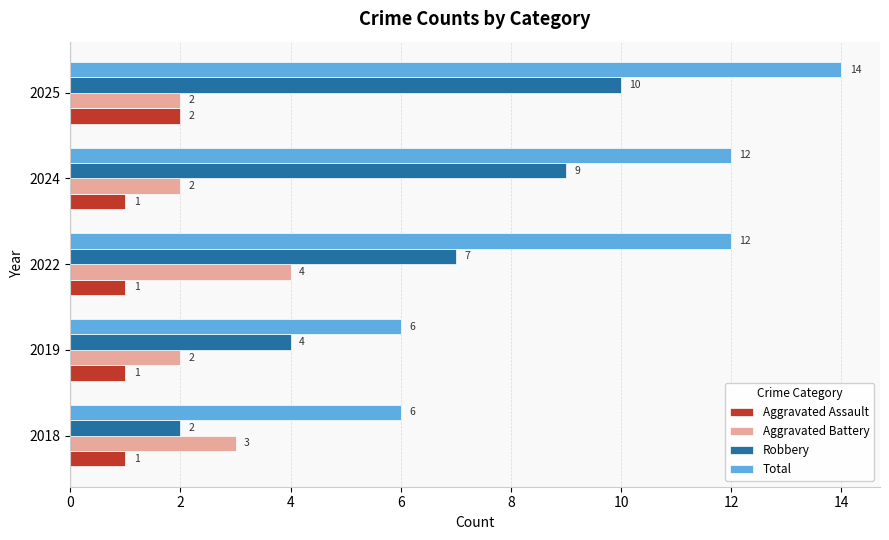

The Aggravated Assault series shows 2 at 2025. True or false?

True